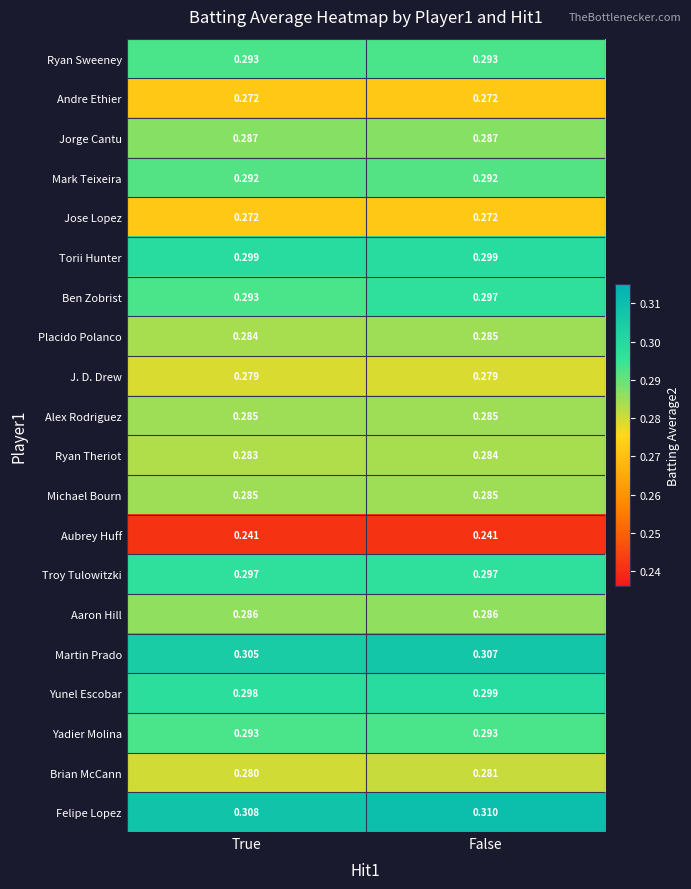

At which label does Felipe Lopez reach its minimum?

True